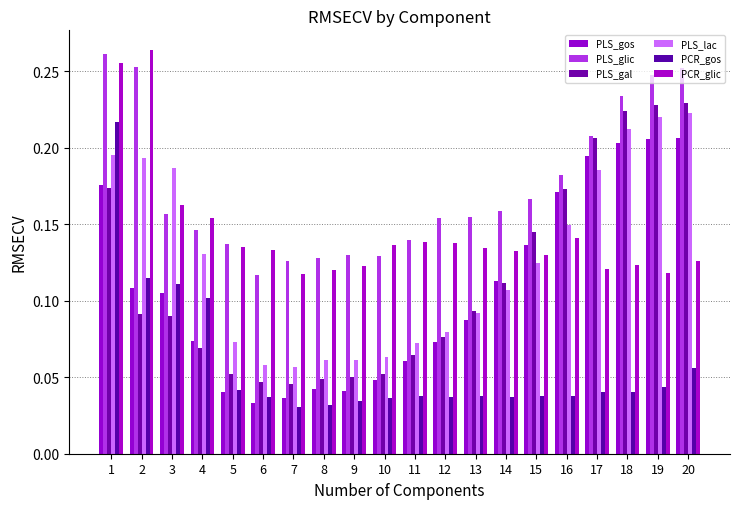

Count the number of categories in the chart.

20